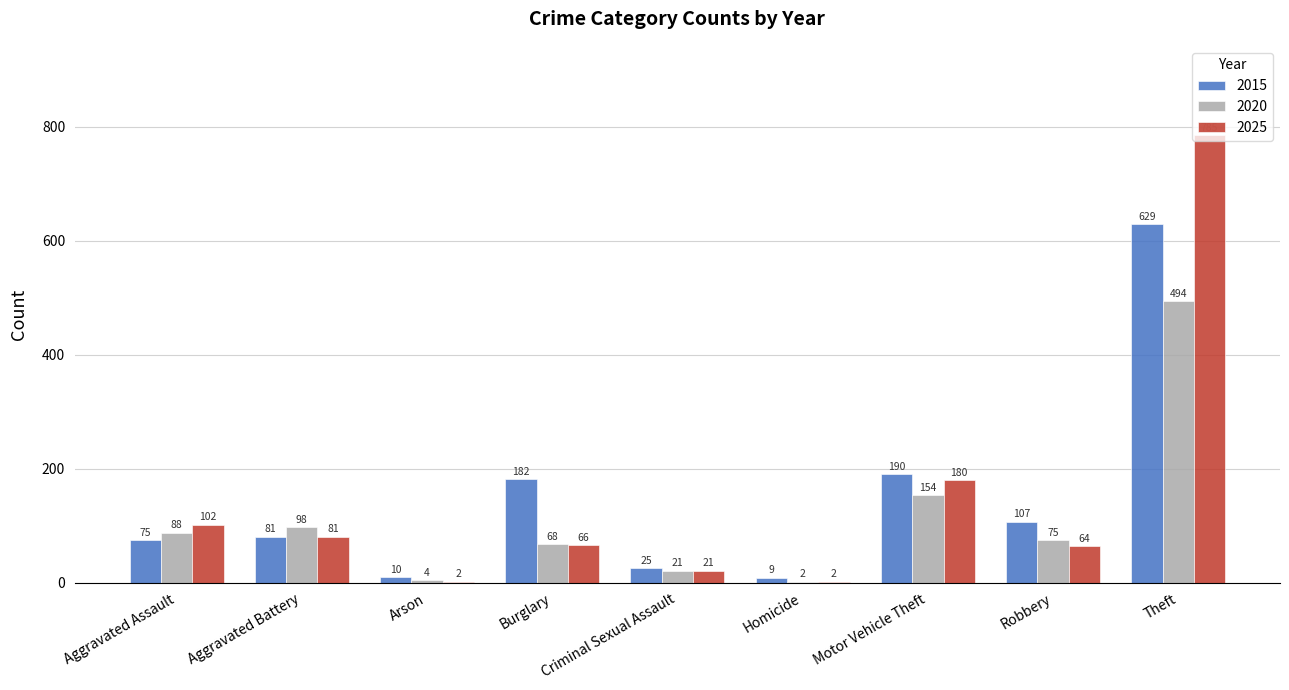

Between Aggravated Battery and Homicide, which series saw the biggest shift?

2020